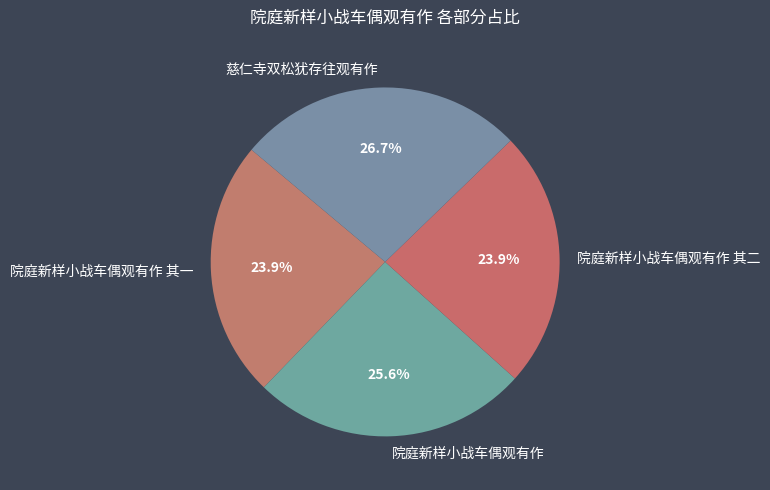

Does 慈仁寺双松犹存往观有作 account for over 50% of the chart?

No